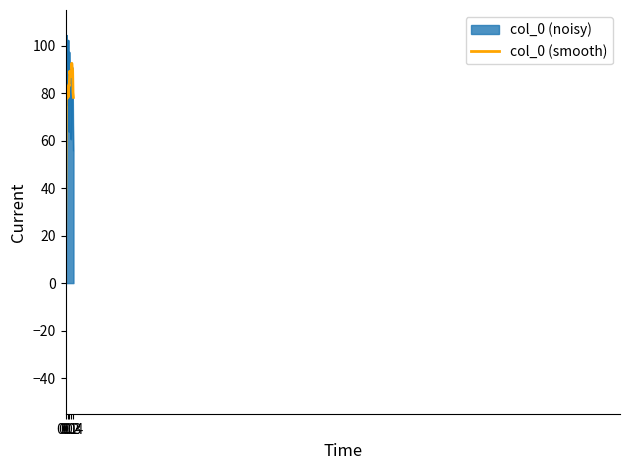

Rank the series by their maximum value, from lowest to highest.

col_0 (smooth), col_0 (noisy)